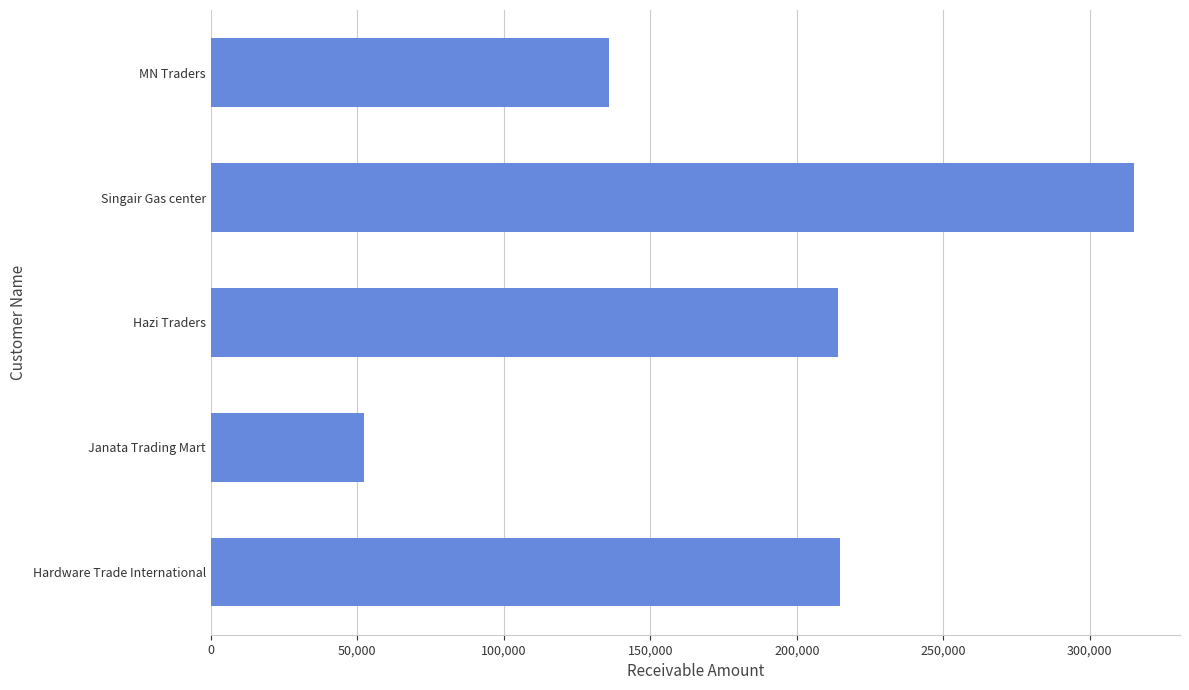

What is the greatest value displayed?

315000